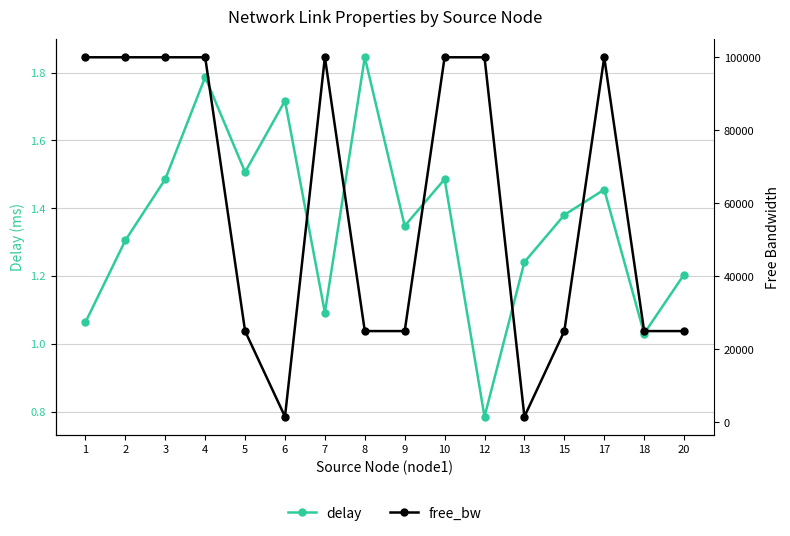

What is the total value across all series at 13?

1551.0